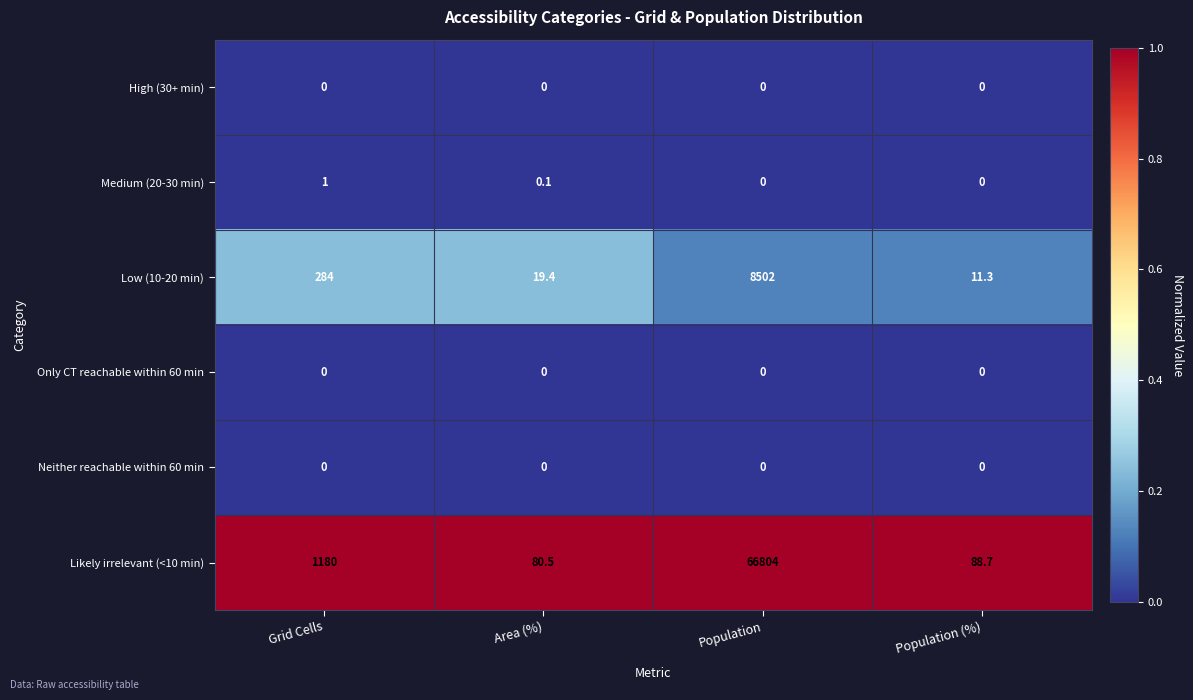

Rank the categories by Likely irrelevant (<10 min) value from lowest to highest.

Area (%), Population (%), Grid Cells, Population